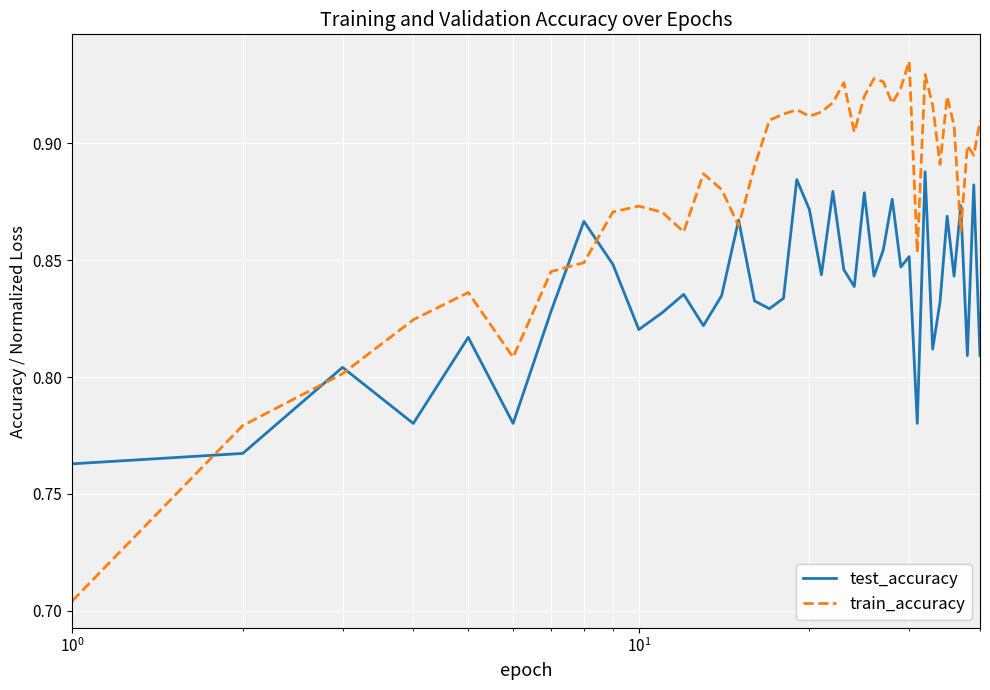

Which series has the largest total across all categories?

train_accuracy